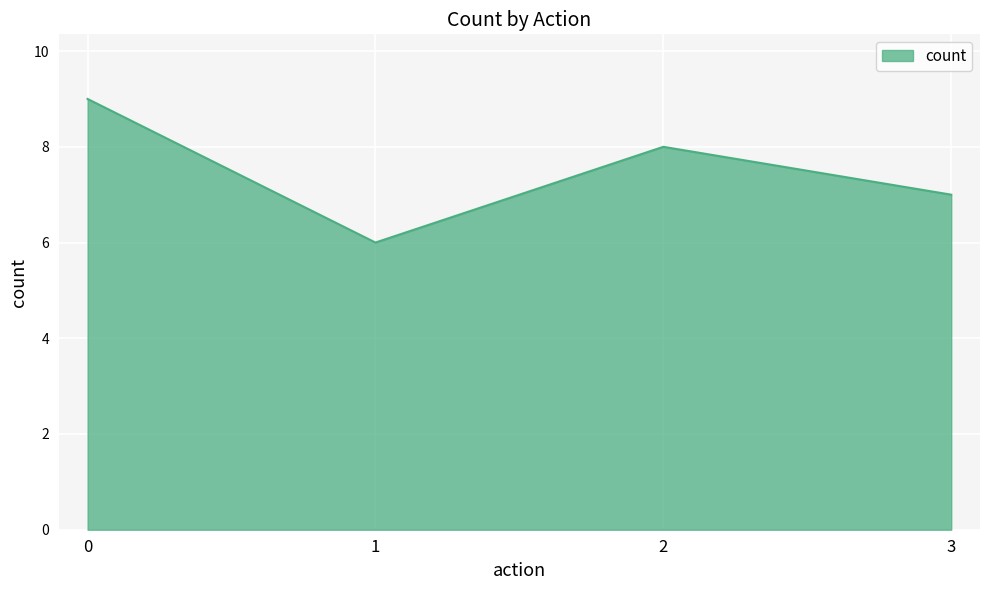

Reading left to right, what are all the values shown in this chart?

9	6	8	7